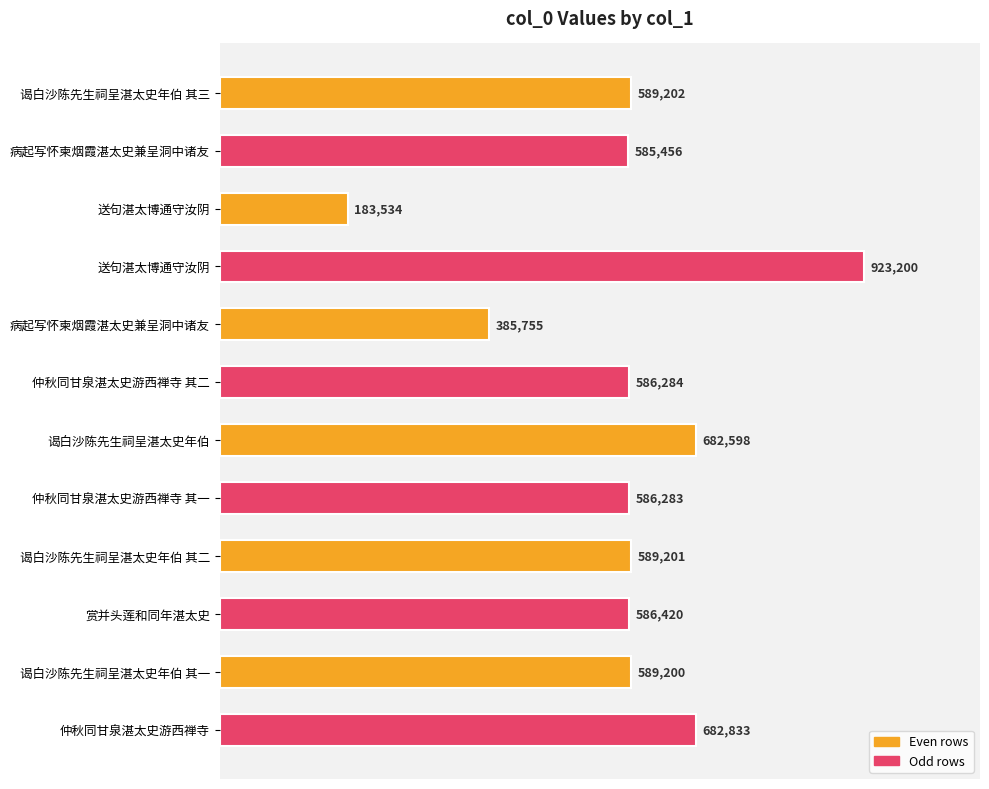

Does the chart contain any negative values?

No